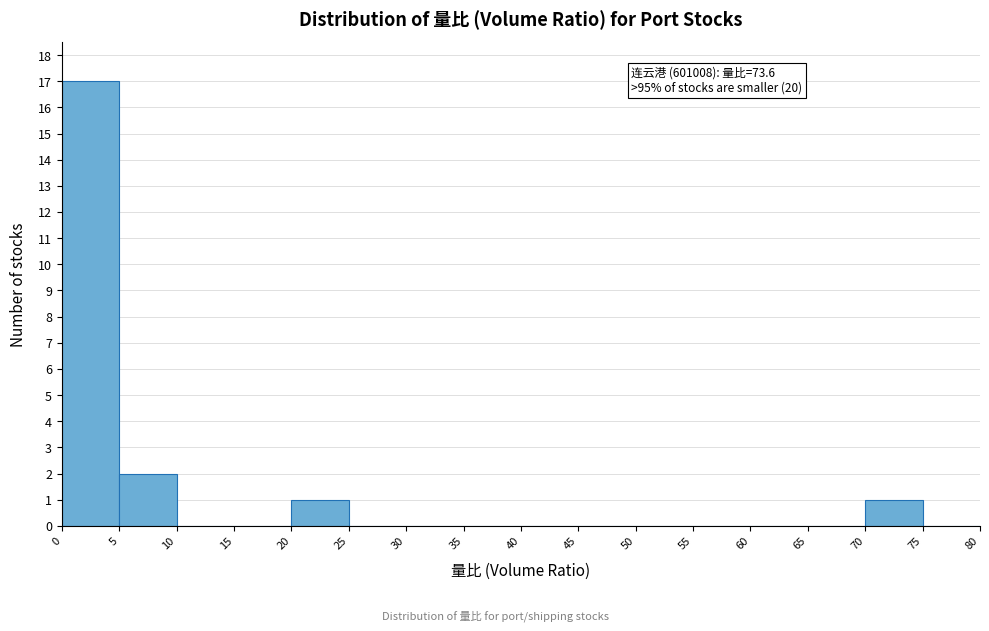

Which range on the x-axis has the tallest bar?

0 to 5